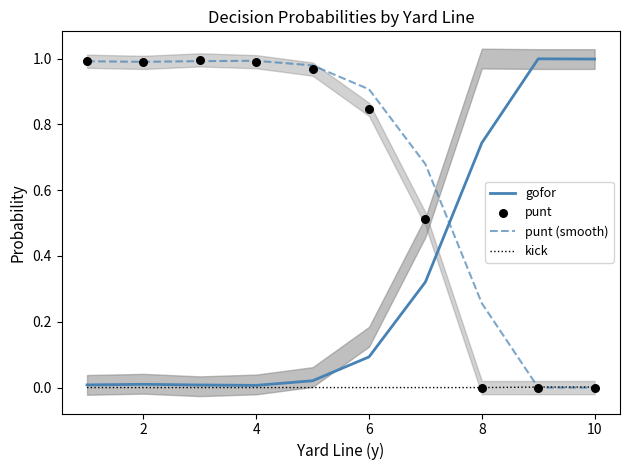

What are all the series names shown in the legend?

gofor, punt (smooth), kick, punt